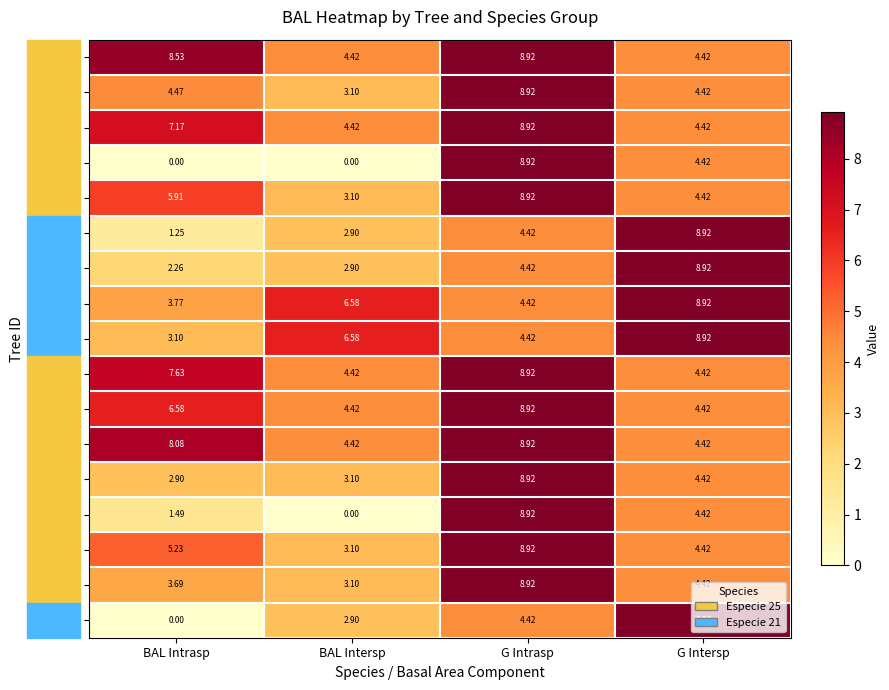

Which category has the lowest value in the 191986007 series?

BAL Intrasp